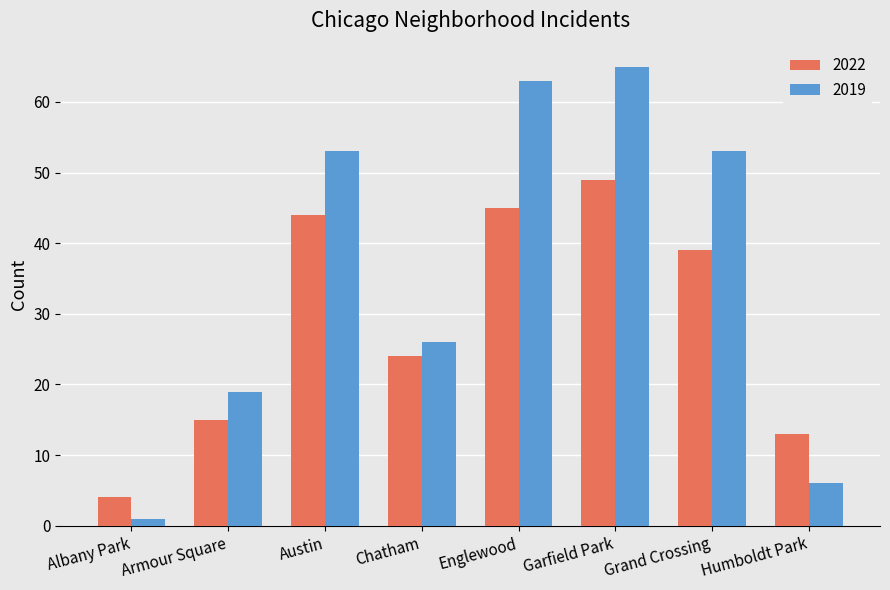

The value of 2019 at Chatham is 26. True or false?

True